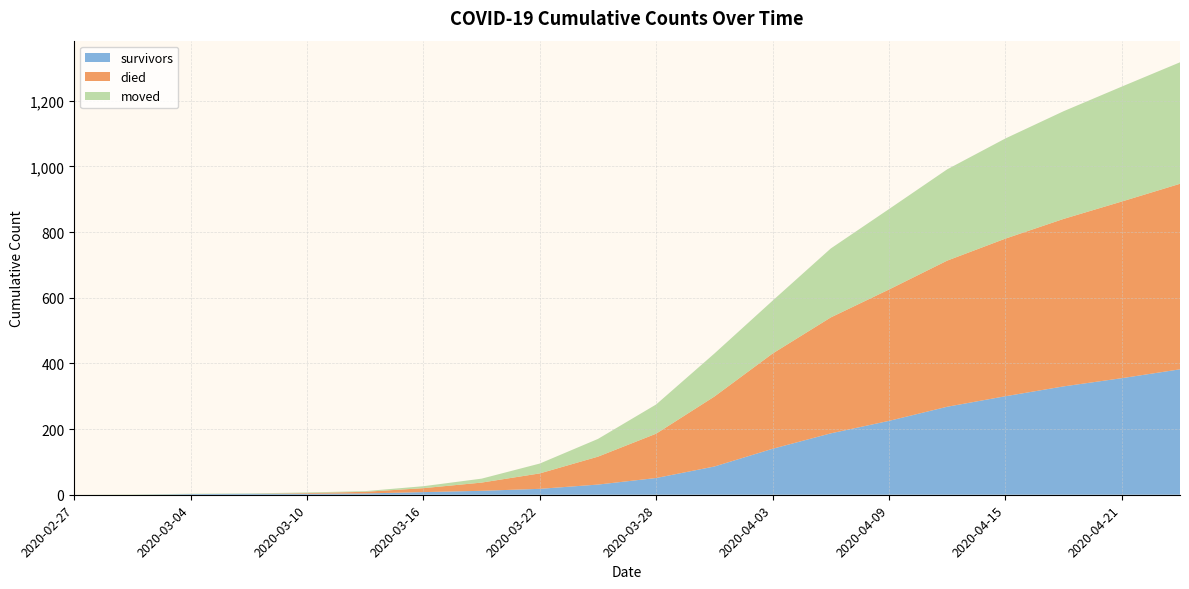

What is the maximum value for survivors?

382